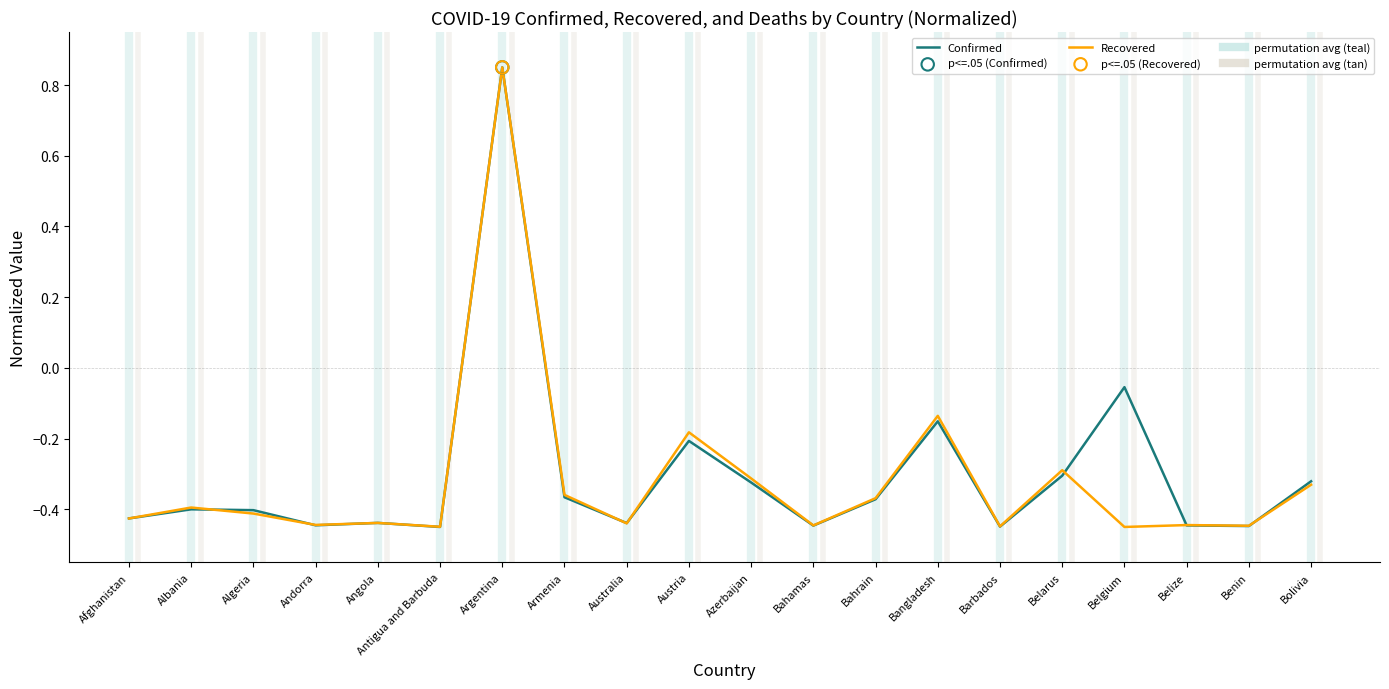

At how many categories does at least one series exceed 0?

1